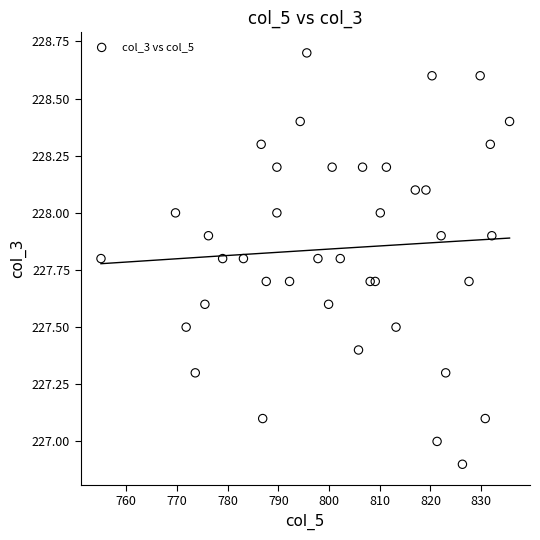

What is the range of X values (max minus min)?

80.6